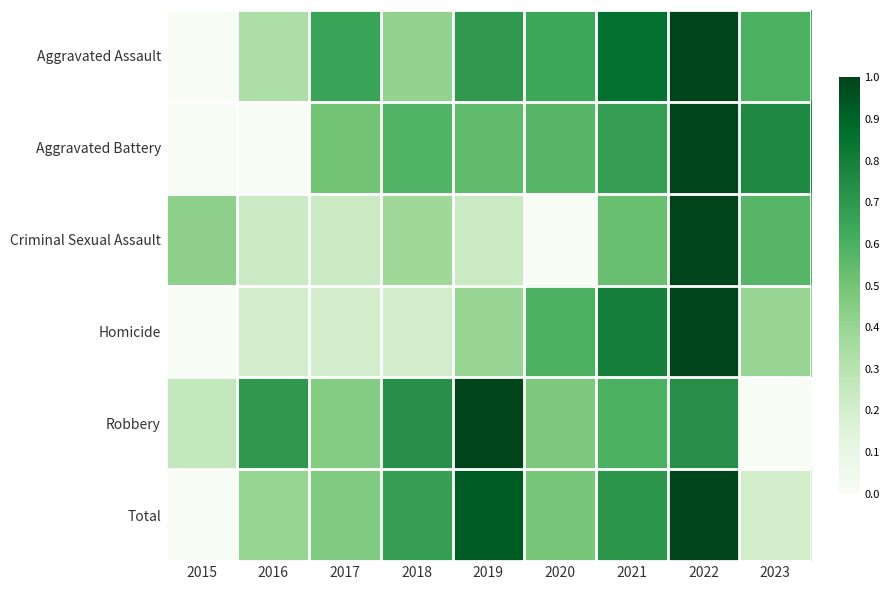

Which series has the largest range (max minus min)?

Aggravated Assault